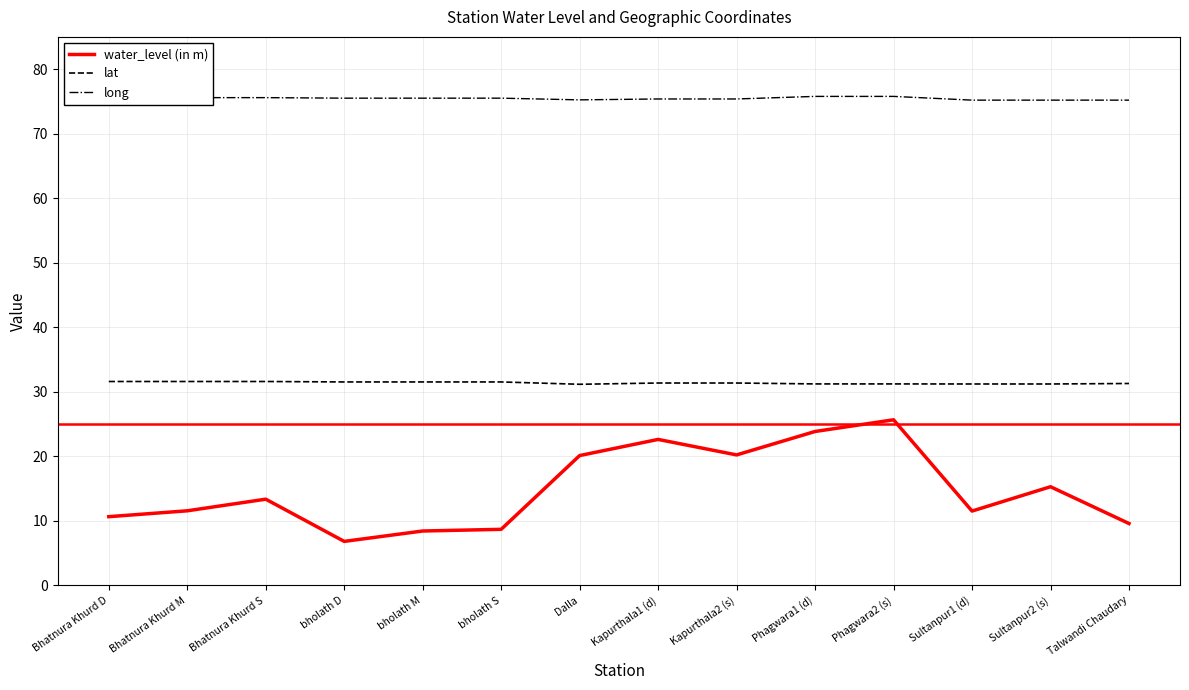

What is the spread (max minus min) of values at Kapurthala1 (d)?

52.8